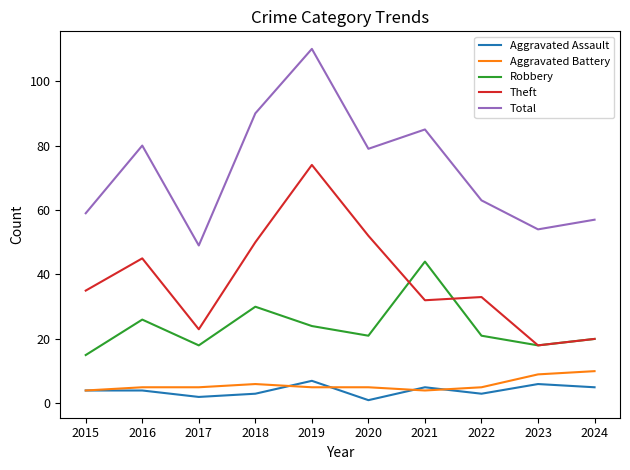

Reading left to right, what are all the values shown in this chart?

Aggravated Assault: 4	4	2	3	7	1	5	3	6	5
Aggravated Battery: 4	5	5	6	5	5	4	5	9	10
Robbery: 15	26	18	30	24	21	44	21	18	20
Theft: 35	45	23	50	74	52	32	33	18	20
Total: 59	80	49	90	110	79	85	63	54	57